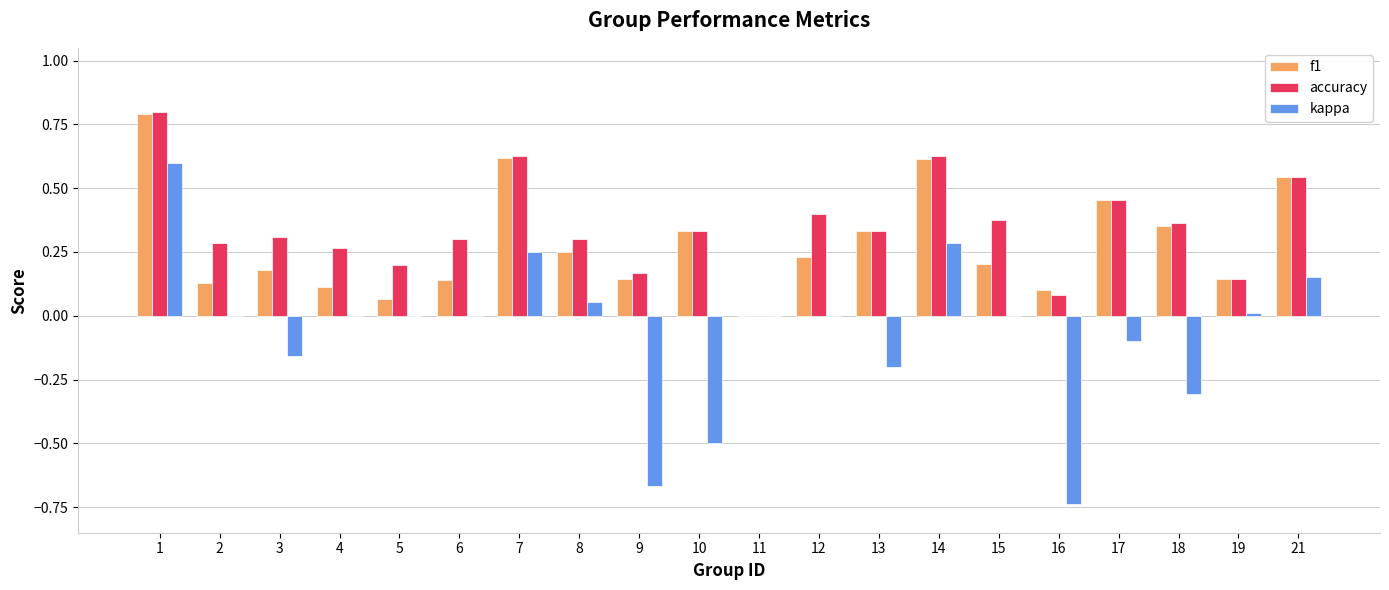

What are all the series names shown in the legend?

f1, accuracy, kappa